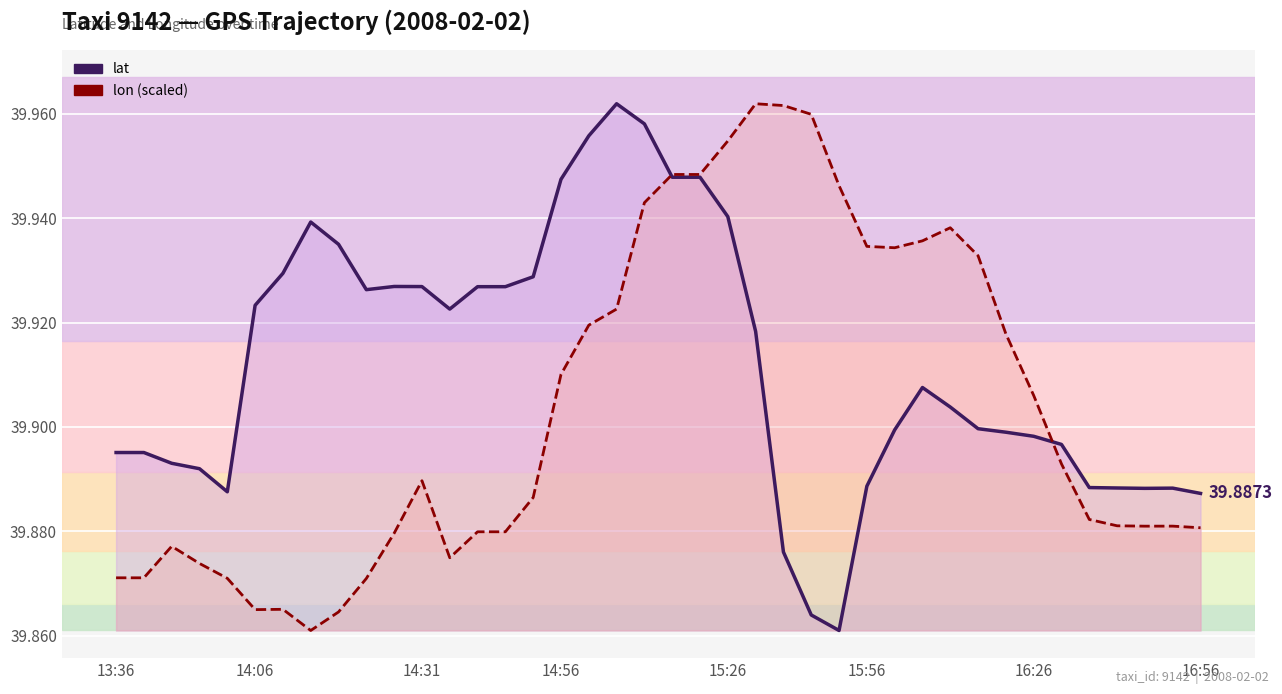

What is the minimum value shown in the chart?

39.9